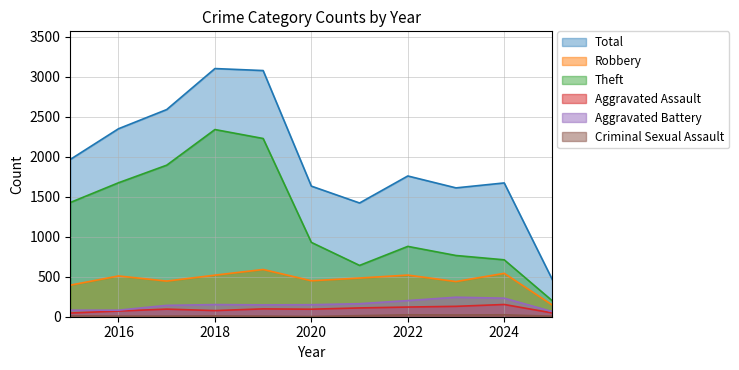

Reading right to left, transcribe all the data shown in this chart.

Robbery: 145	543	440	521	484	450	591	520	446	510	395
Theft: 198	712	766	880	642	930	2230	2342	1896	1676	1429
Aggravated Assault: 47	153	130	121	110	94	98	77	95	71	46
Aggravated Battery: 64	232	244	202	163	150	148	152	142	82	82
Criminal Sexual Assault: 7	24	22	24	14	3	8	11	8	8	12
Total: 462	1674	1612	1761	1423	1634	3080	3105	2592	2352	1968